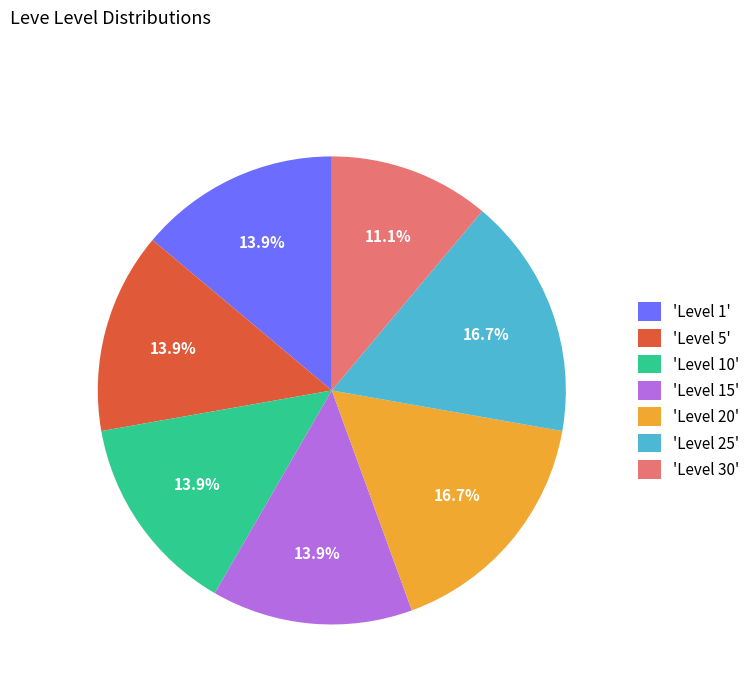

What percentage is NOT represented by 'Level 10'?

86.1%